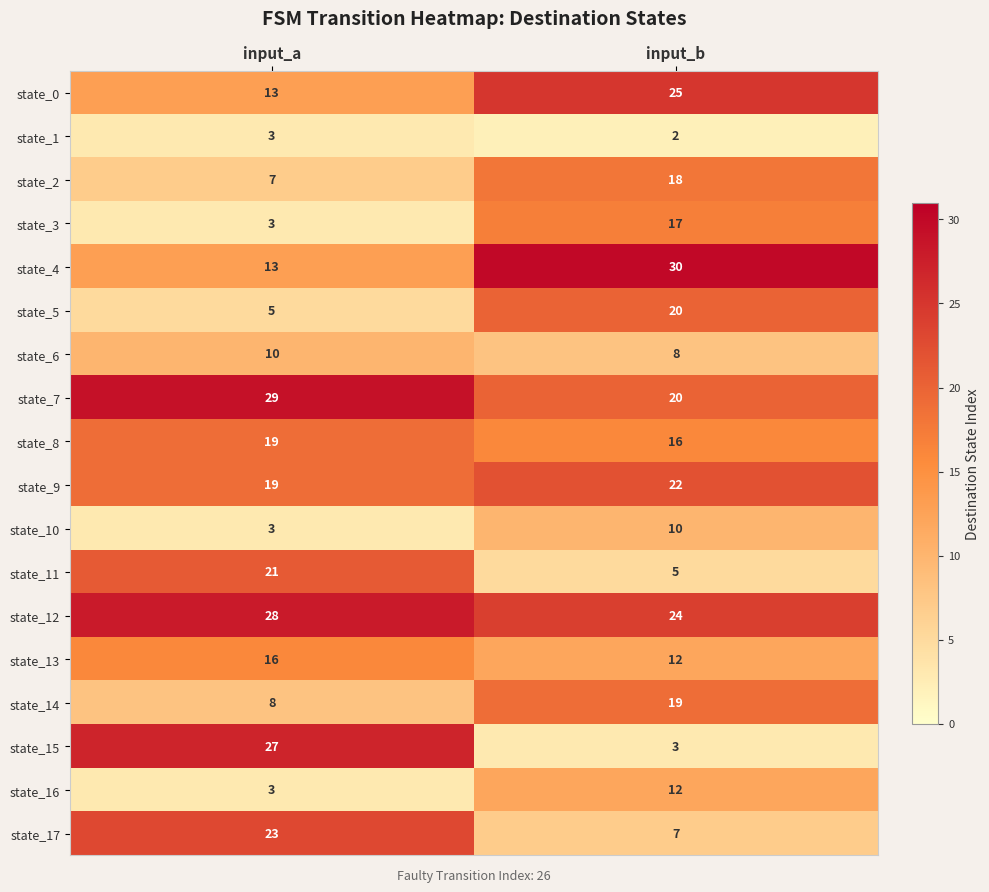

At which category is the sum across all series the highest?

input_b